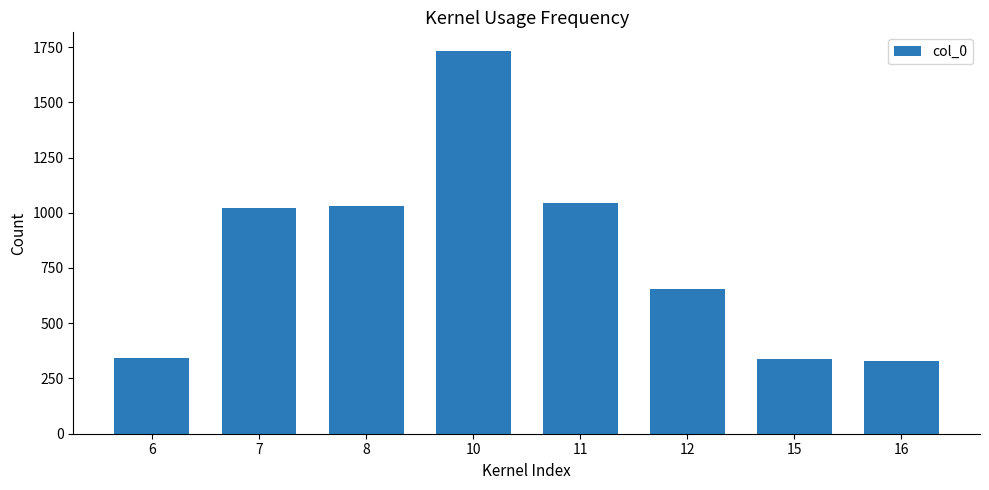

Count the number of data series in this chart.

1